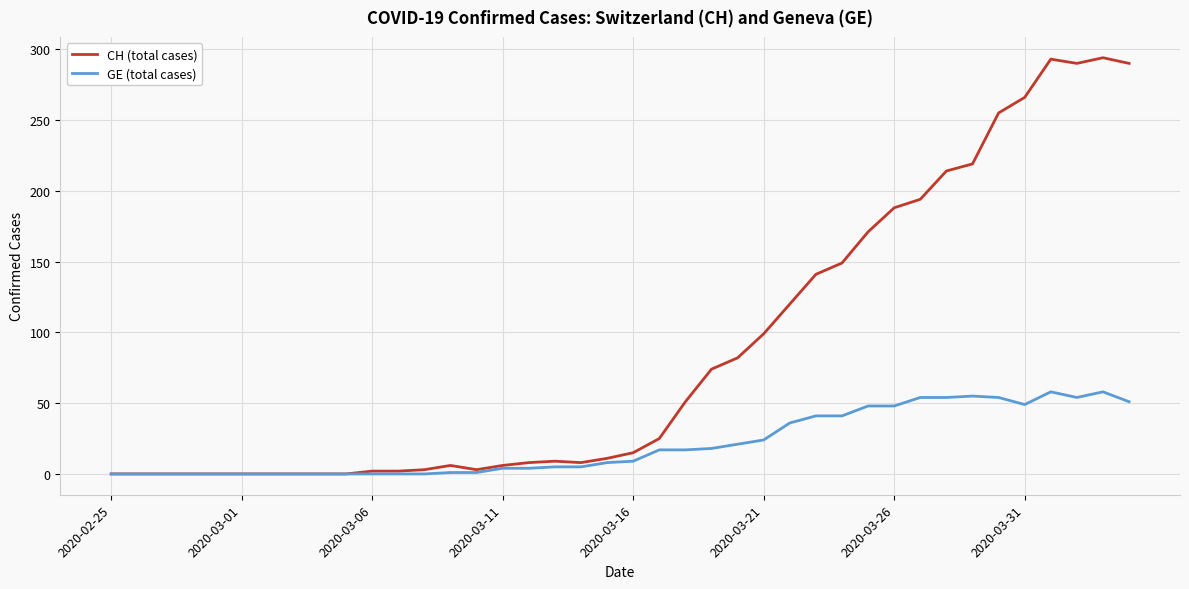

Which series has the widest spread of values?

CH (total cases)